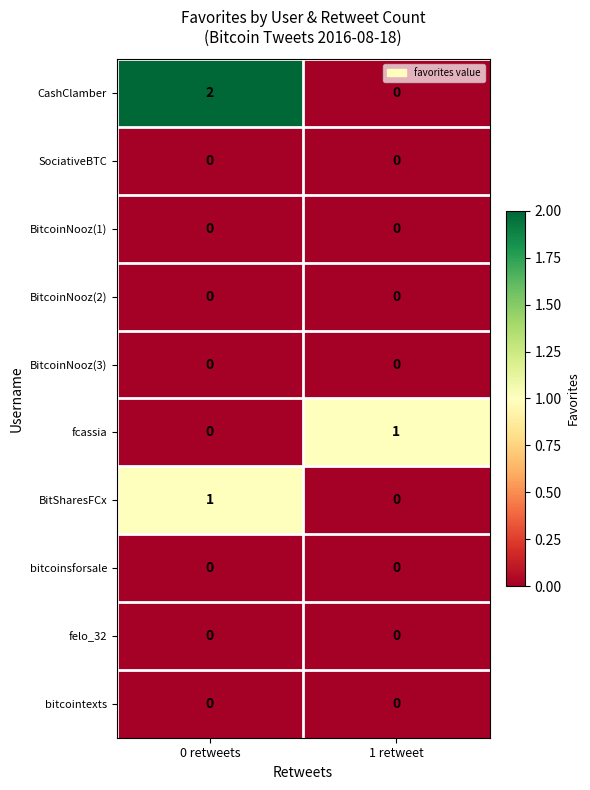

The BitcoinNooz(3) series shows 0 at 0 retweets. True or false?

True